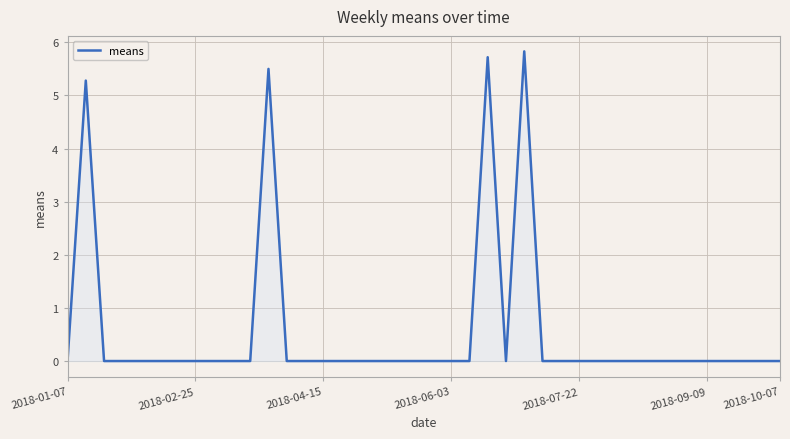

What is the greatest value displayed?

5.8